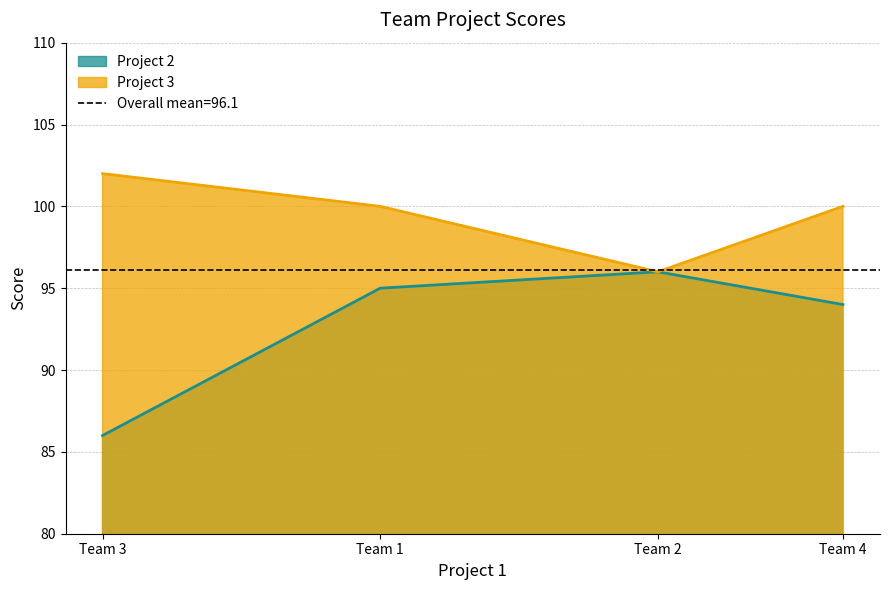

At Team 4, list the series in order from largest to smallest.

Project 3, Project 2